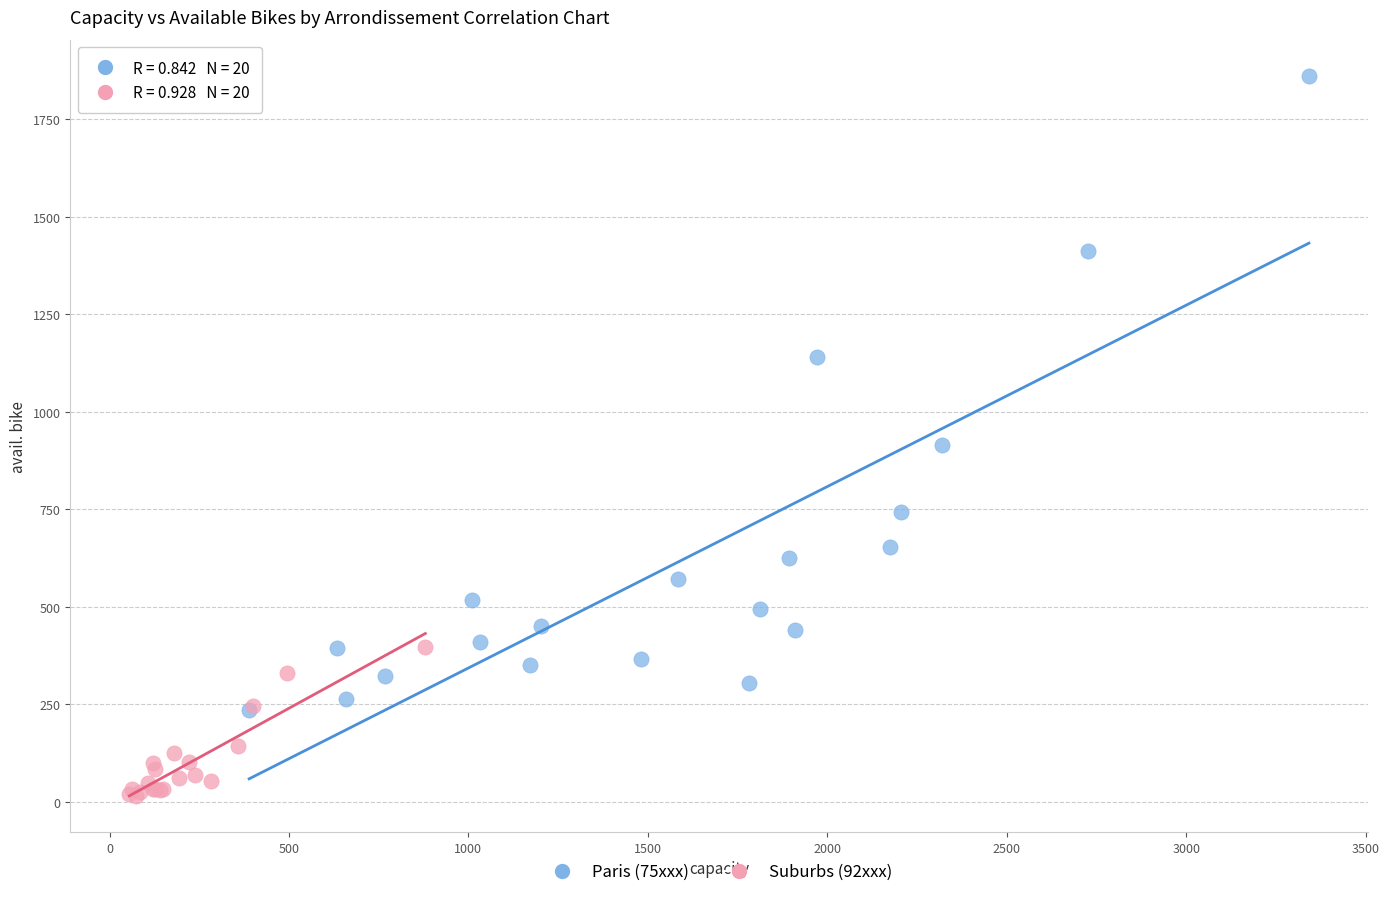

Which series contains the highest Y value?

Paris (75xxx)